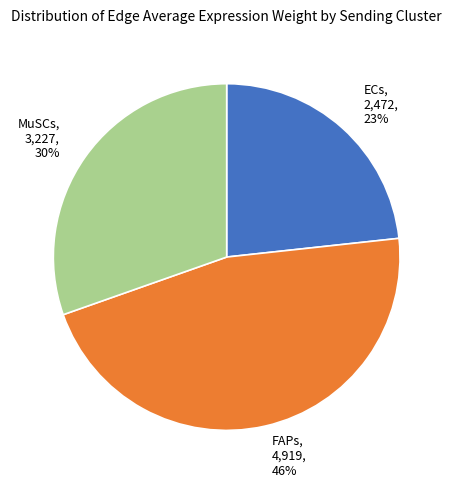

Between FAPs, 4,919, 46% and MuSCs, 3,227, 30%, which is larger?

FAPs, 4,919, 46%